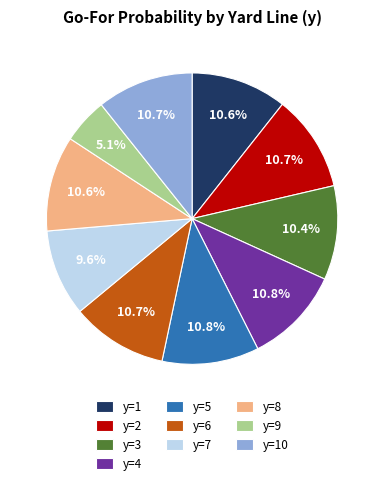

True or false: y=4 accounts for 11% of the total.

True